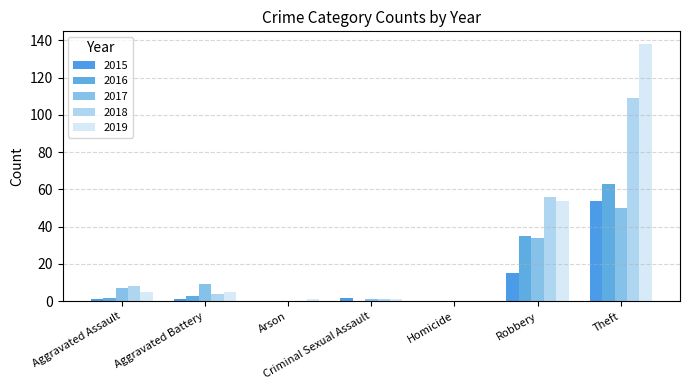

How many groups of bars are there?

7